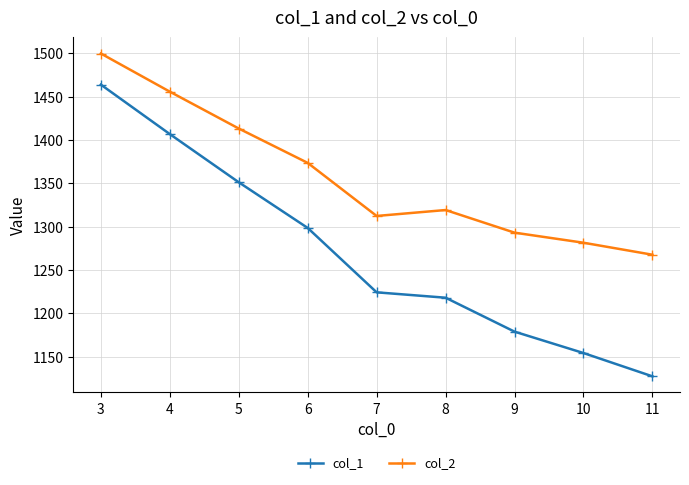

List the series in order of their peak value, lowest first.

col_1, col_2